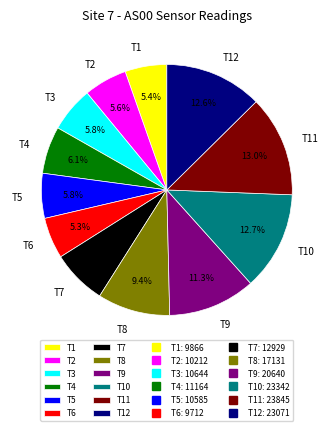

Count the number of slices in the pie.

12